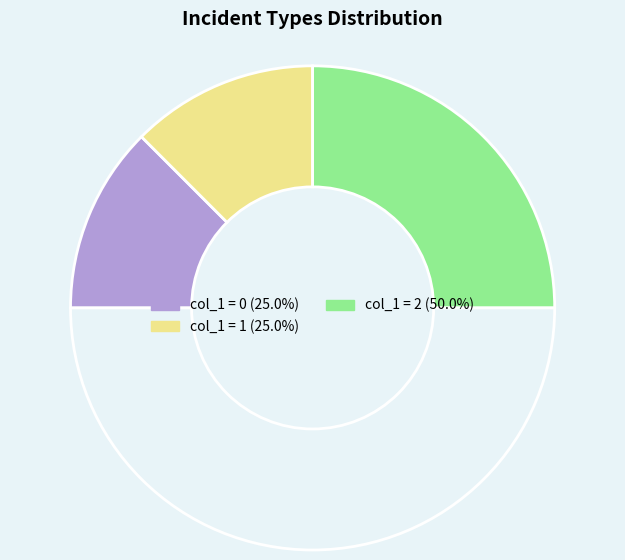

Count the number of slices in the pie.

4